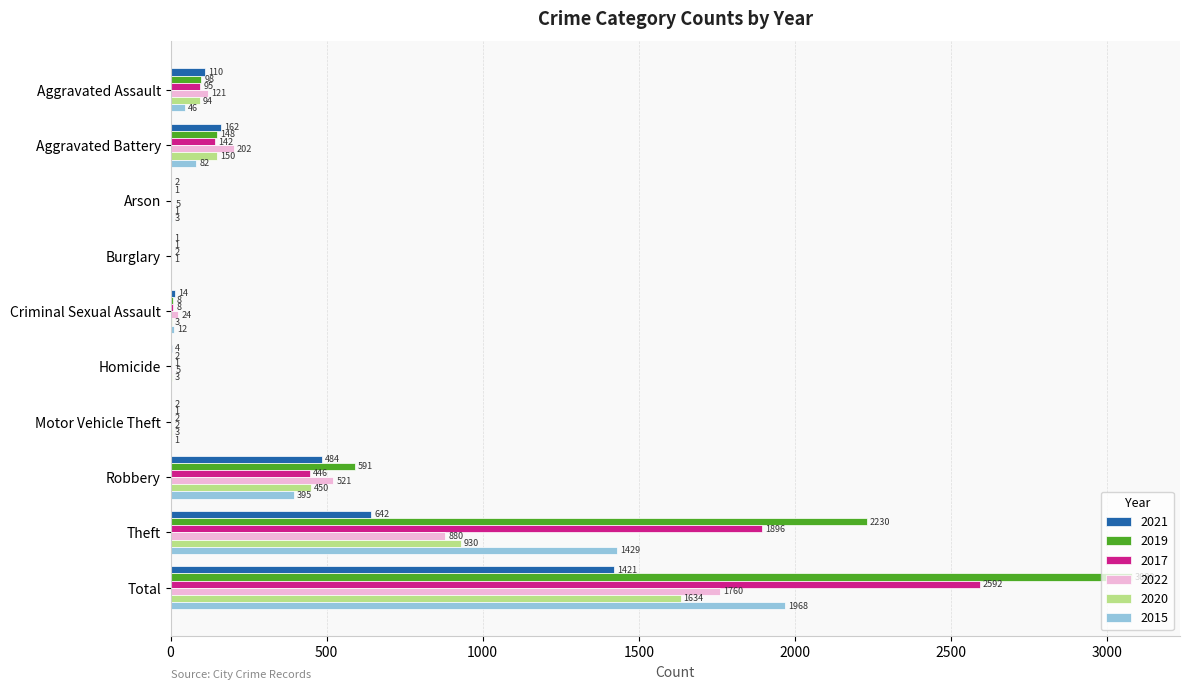

The value of 2020 at Criminal Sexual Assault is 3. True or false?

True